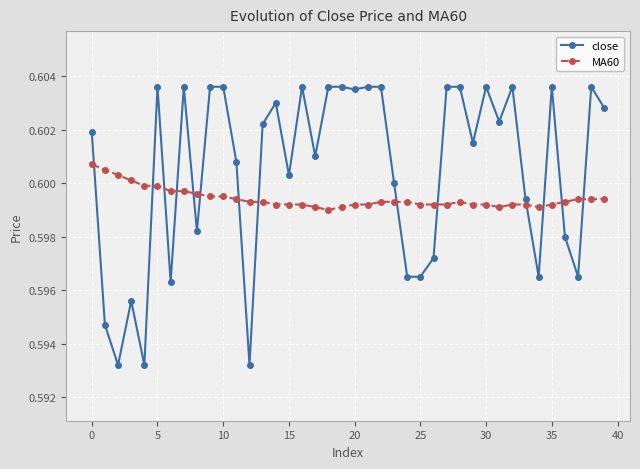

At how many categories does at least one series exceed 0?

40